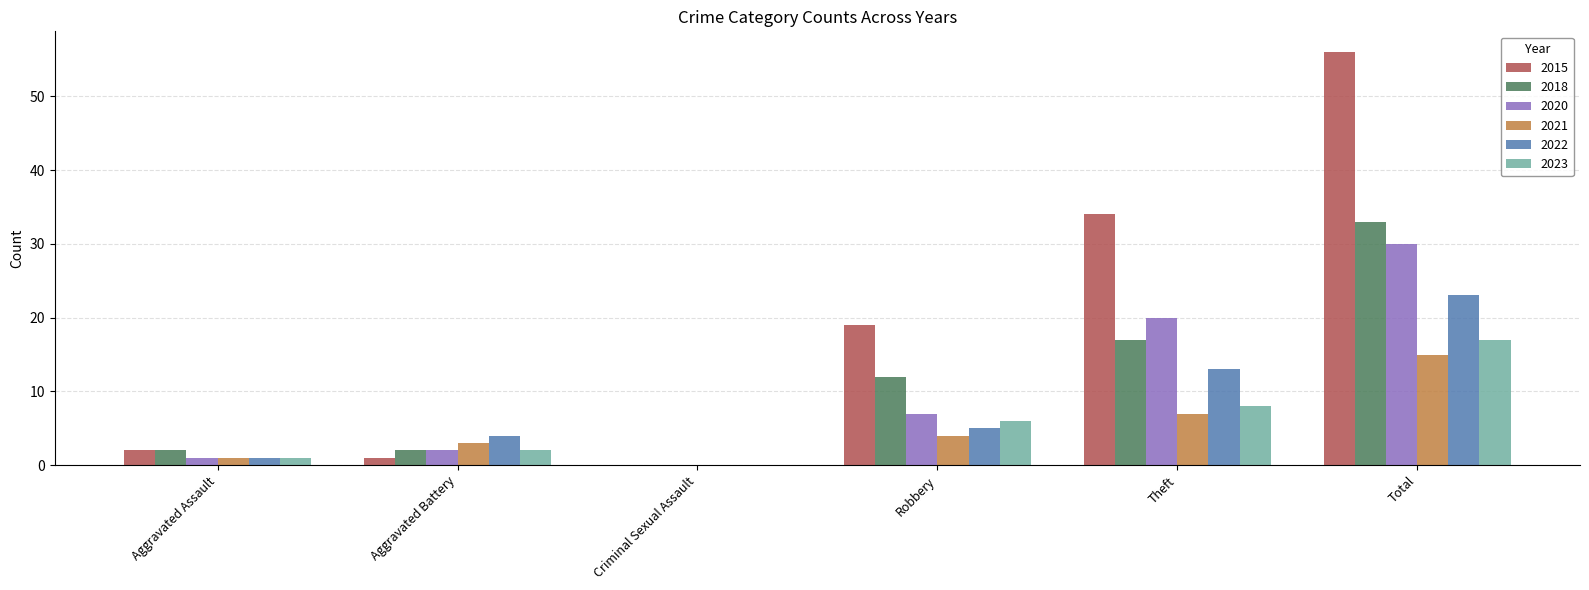

Read the 2020 value at Robbery.

7